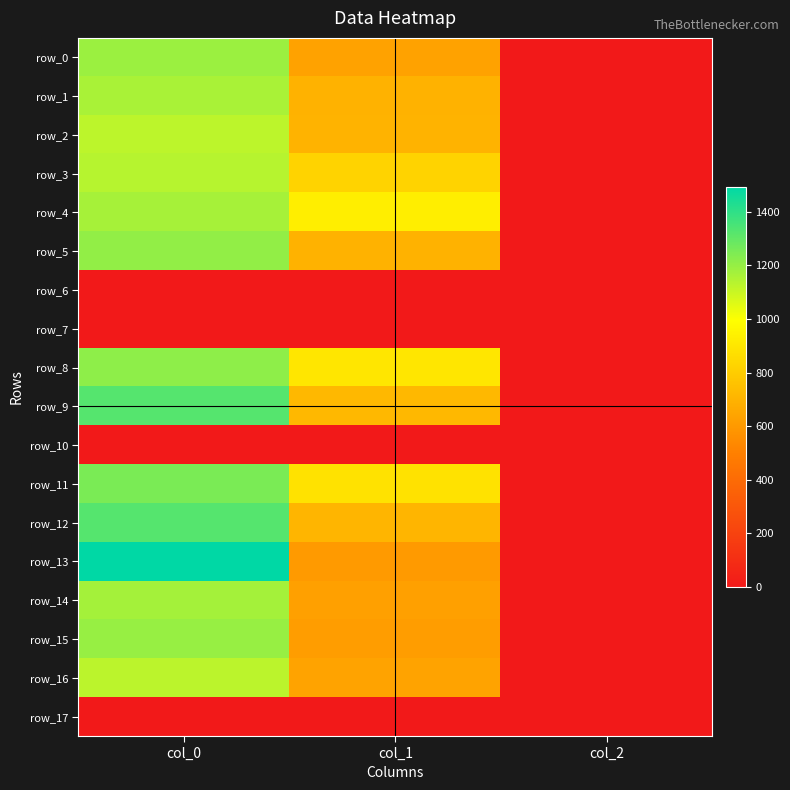

The value of row_8 at col_1 is 1407.7. True or false?

False